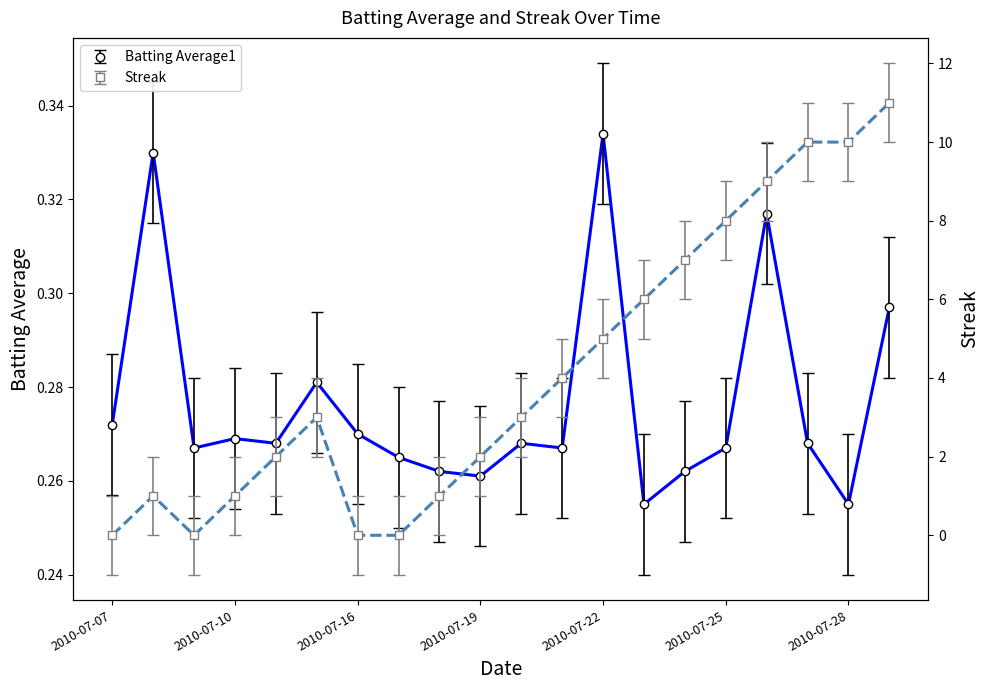

What is the greatest value displayed?

11.0